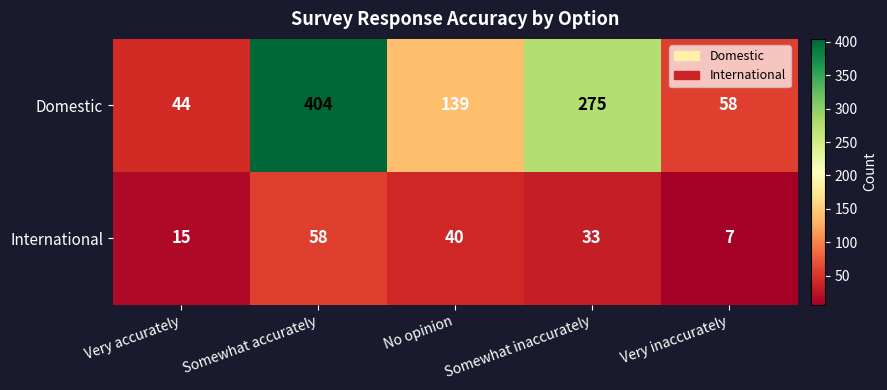

Which category has the lowest value across all series?

Very inaccurately